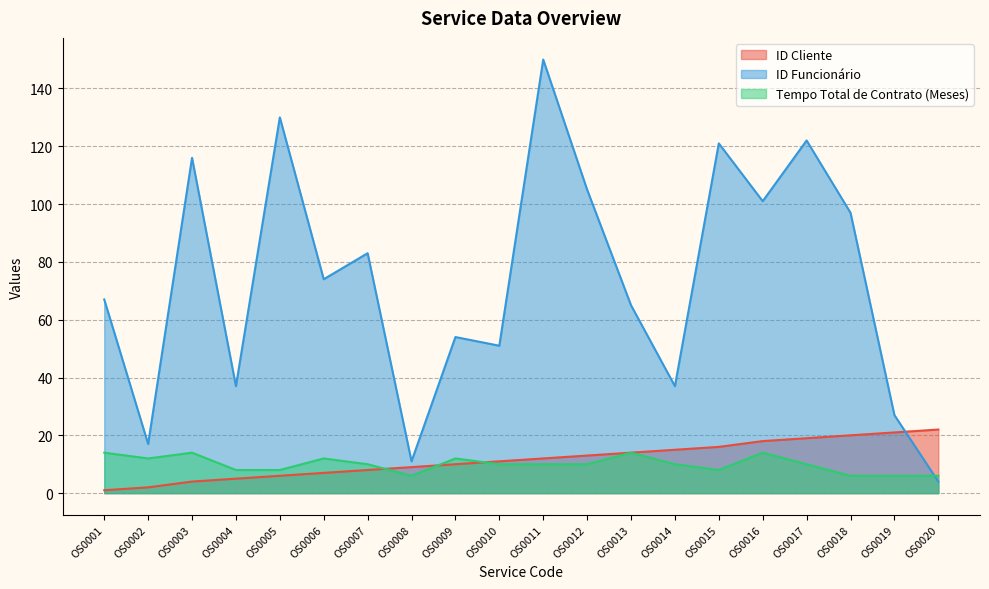

At OS0015, list the series in order from largest to smallest.

ID Funcionário, ID Cliente, Tempo Total de Contrato (Meses)